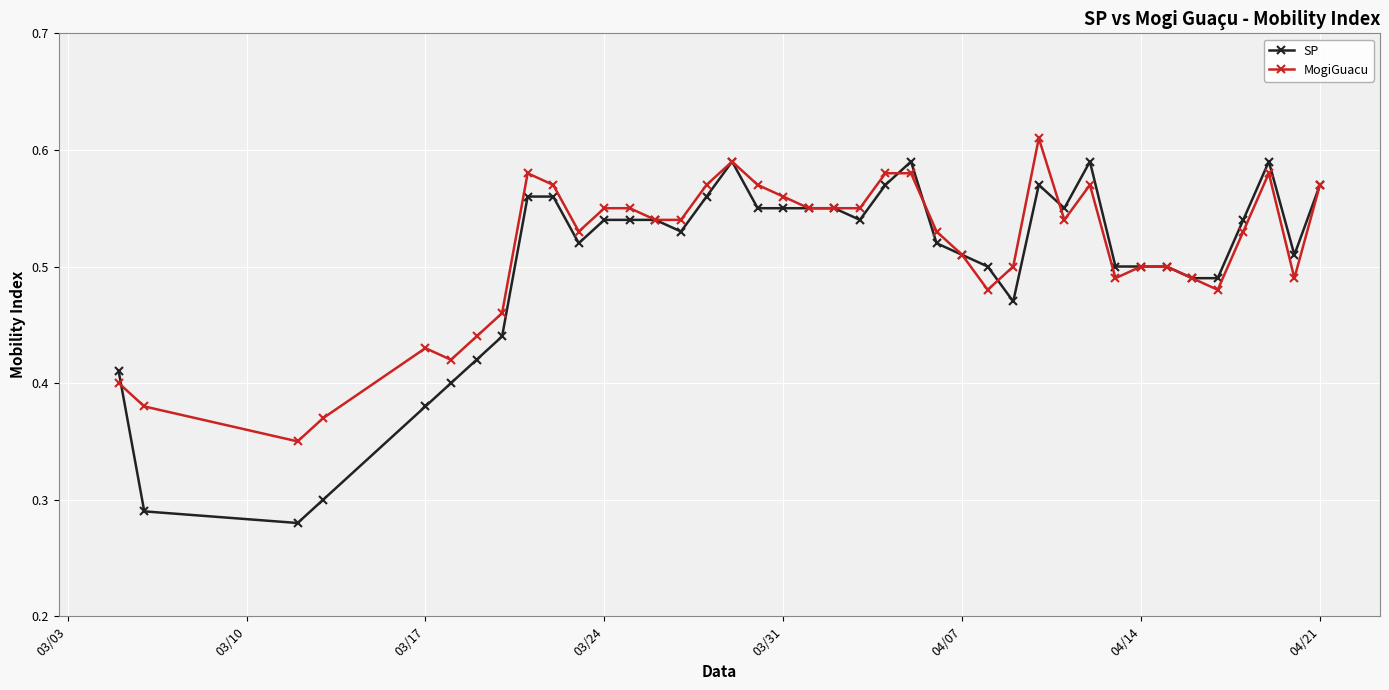

How many distinct data groups are displayed?

2